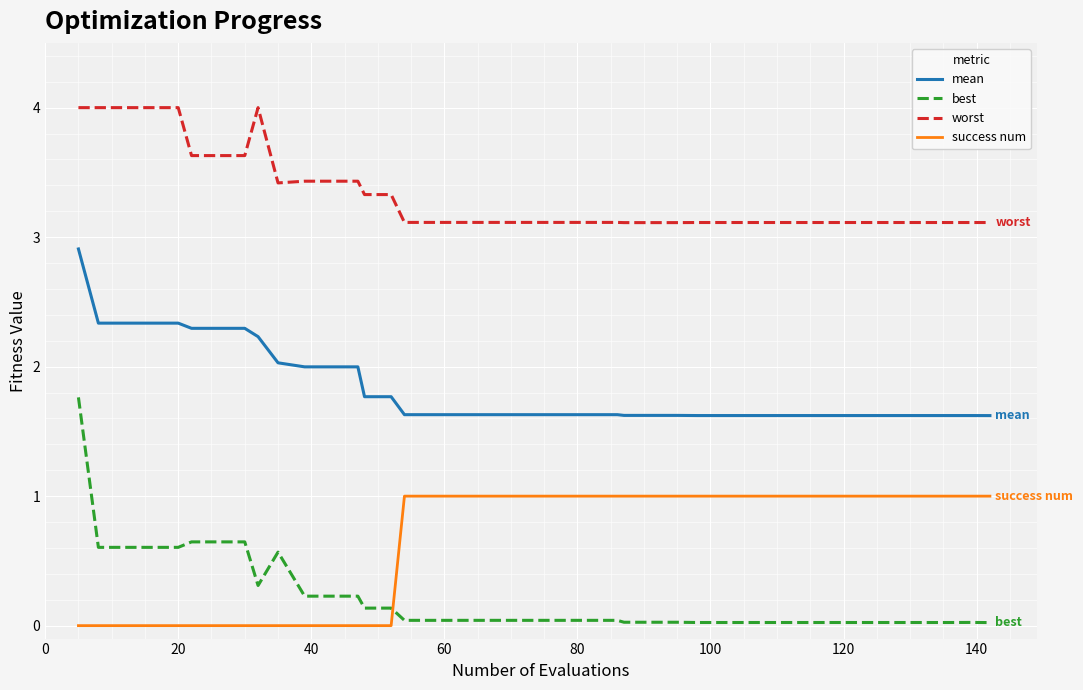

List the series in order of their peak value, lowest first.

success num, best, mean, worst